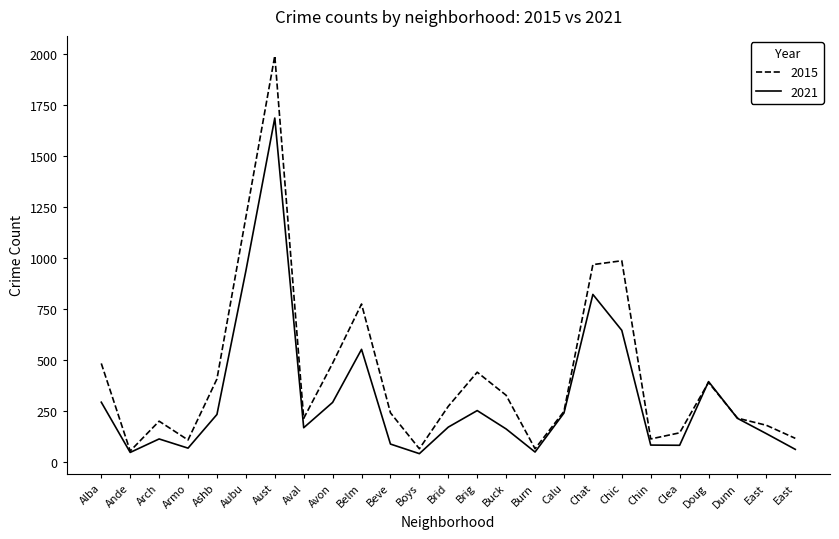

Rank the series by their maximum value, from lowest to highest.

2021, 2015